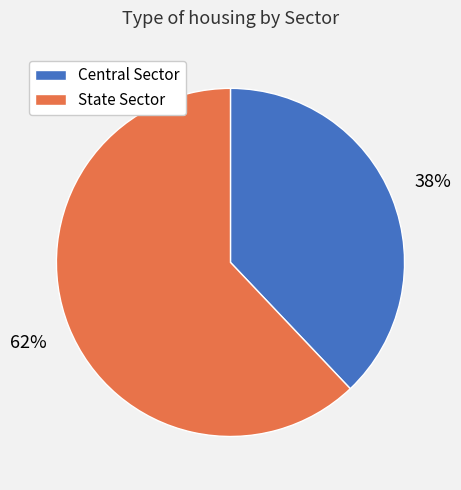

How many segments does this pie chart have?

2